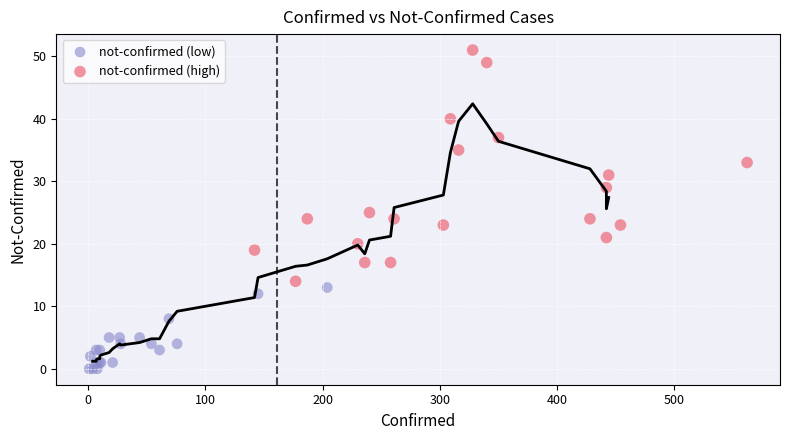

Which series contains the highest Y value?

not-confirmed (high)